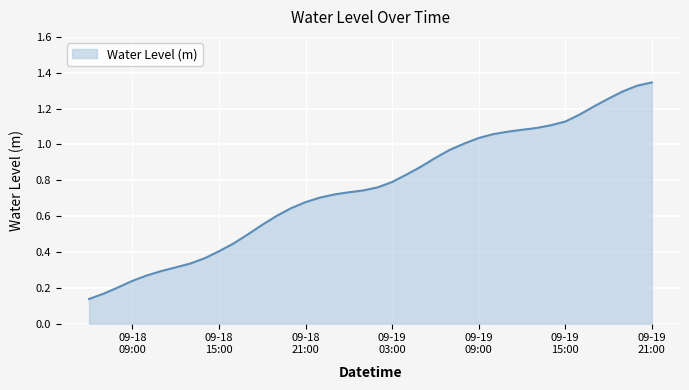

True or false: there are more than 0 points higher than both neighbors.

False